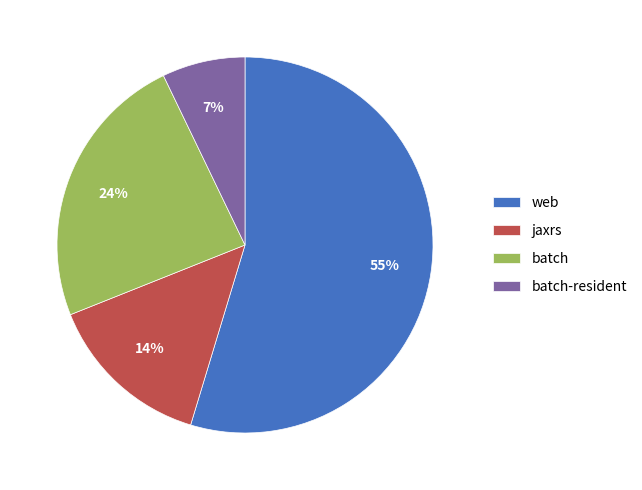

Which category has the biggest portion of the pie?

web